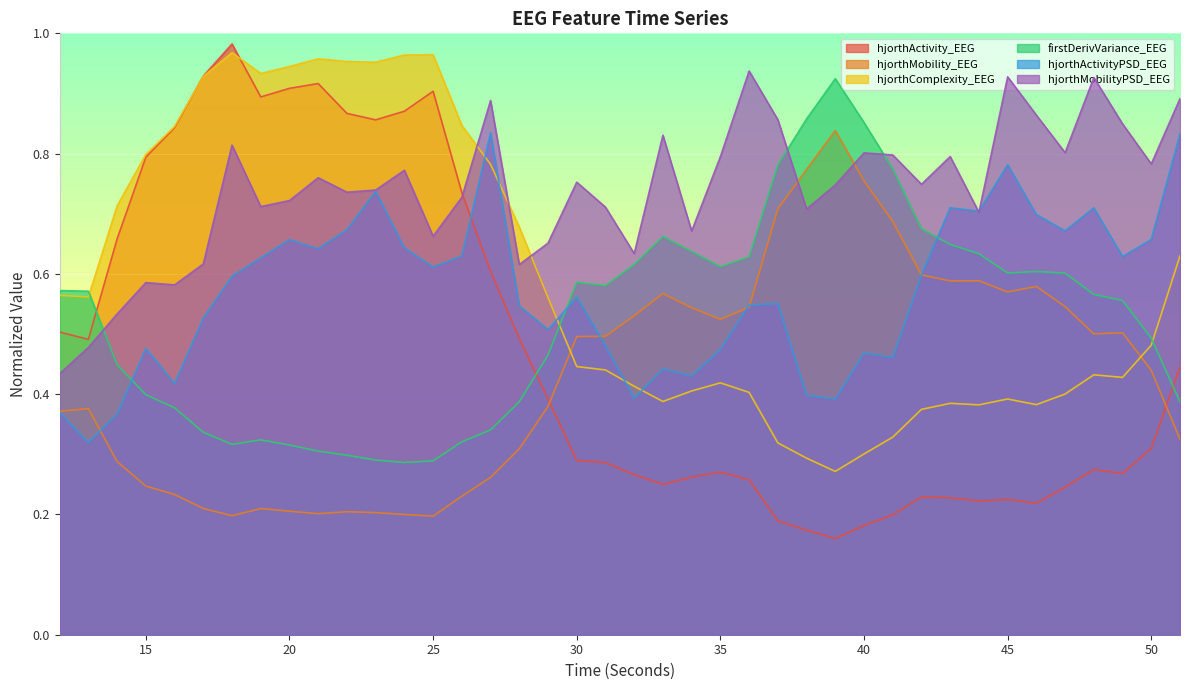

Rank the series at 26 from highest to lowest value.

hjorthComplexity_EEG, hjorthActivity_EEG, hjorthMobilityPSD_EEG, hjorthActivityPSD_EEG, firstDerivVariance_EEG, hjorthMobility_EEG